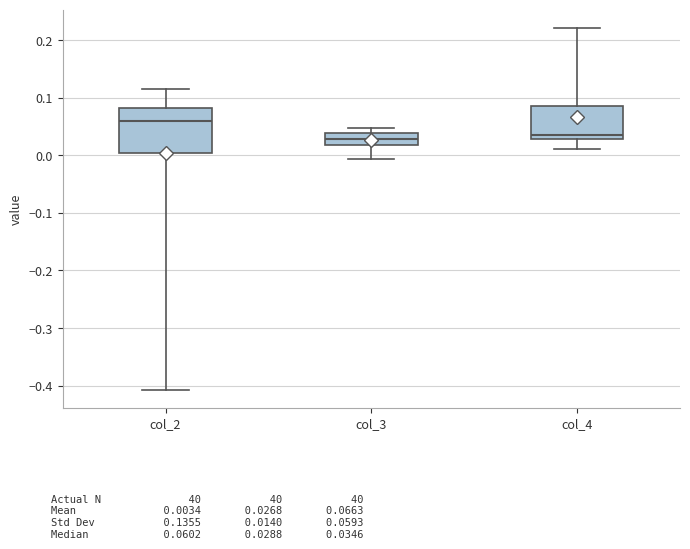

Which box is the tallest, from its lower edge to its upper edge?

col_2